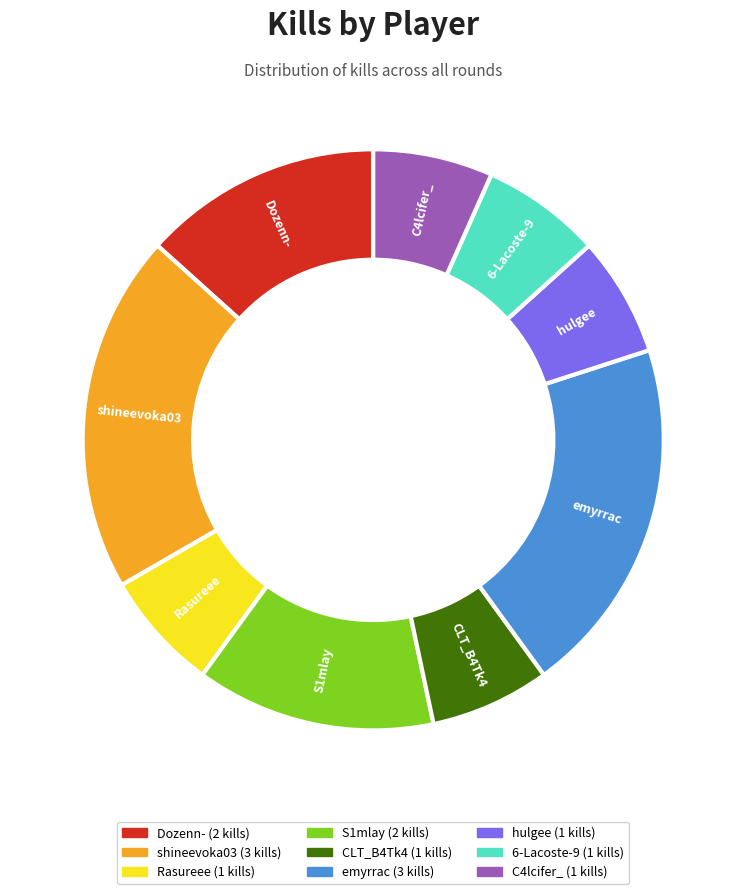

Approximately how many times larger is the value at Rasureee compared to emyrrac?

0.3